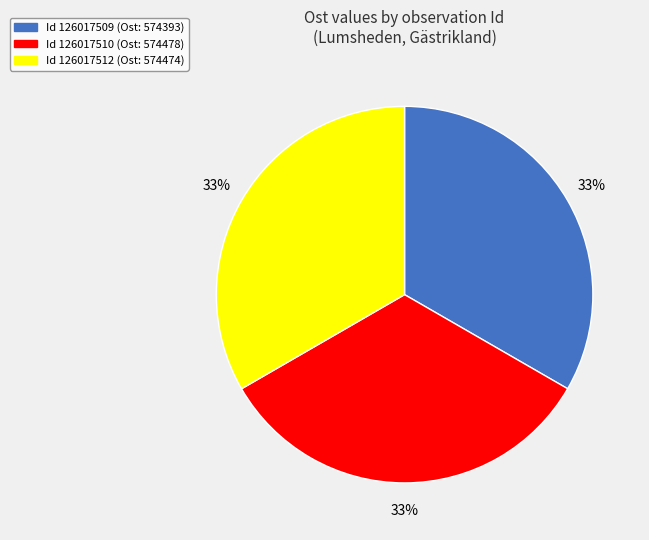

Does any single category account for the majority?

No